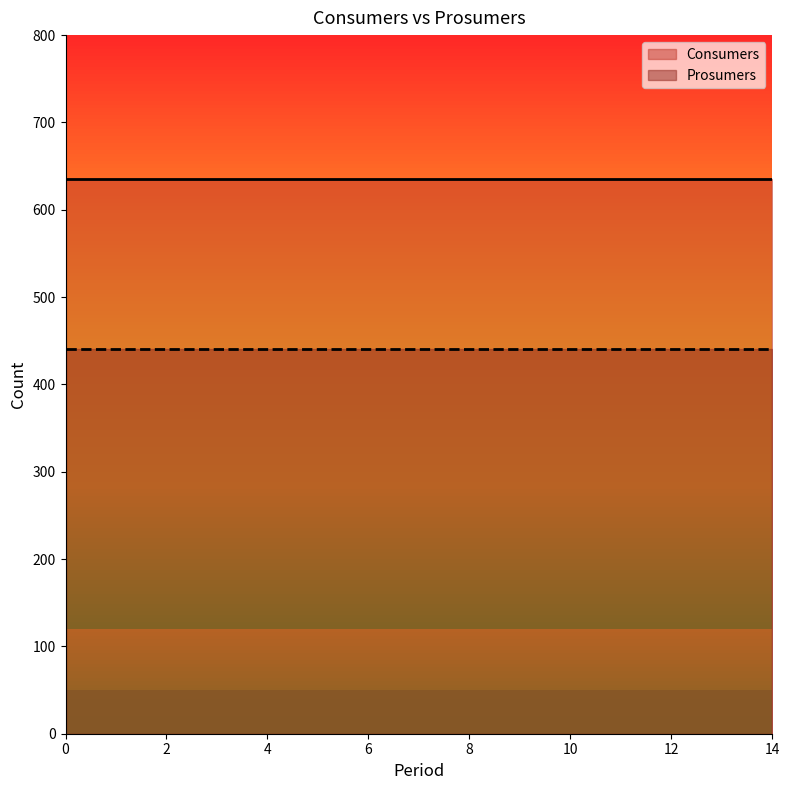

Which has a higher value, 7 or 13?

7